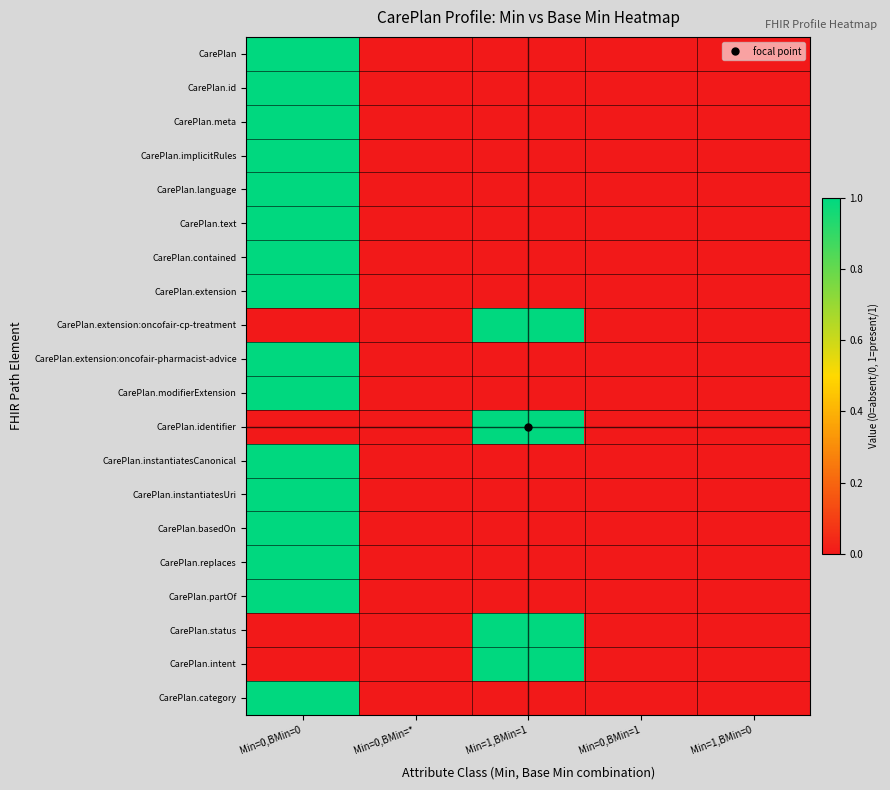

Which series has the largest total across all categories?

CarePlan